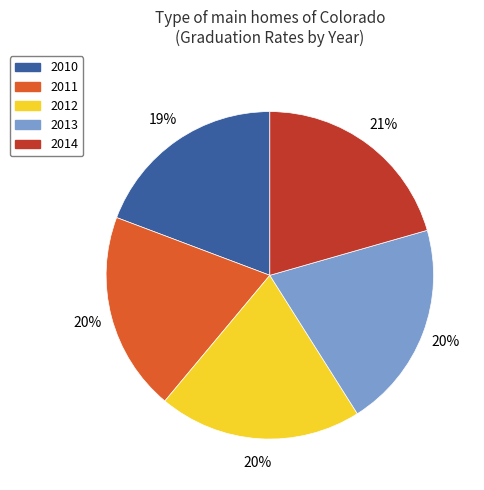

Do 2012 and 2011 together represent more than half of the pie?

No